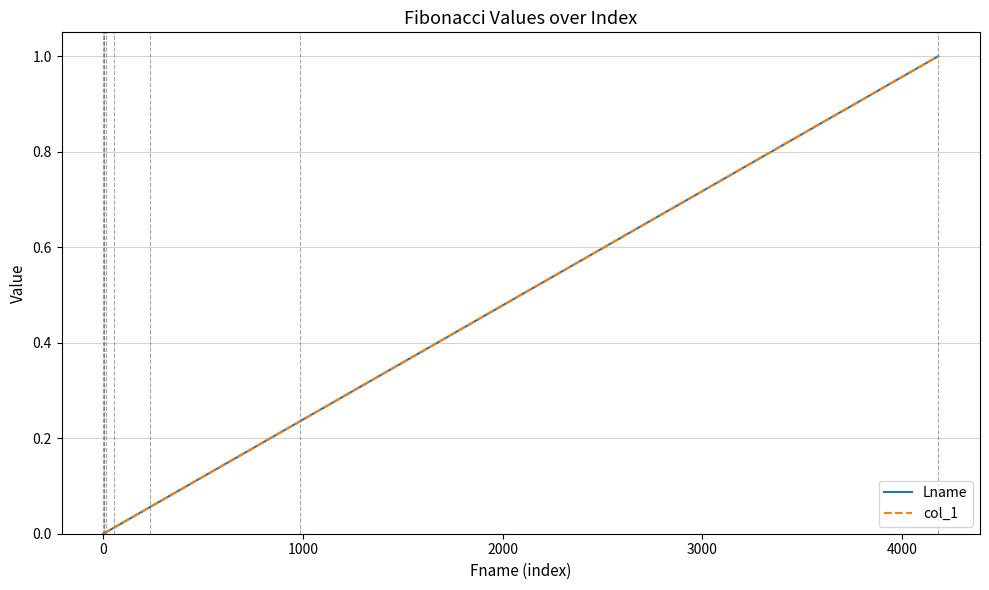

Does the chart display data point markers on the line(s)?

No